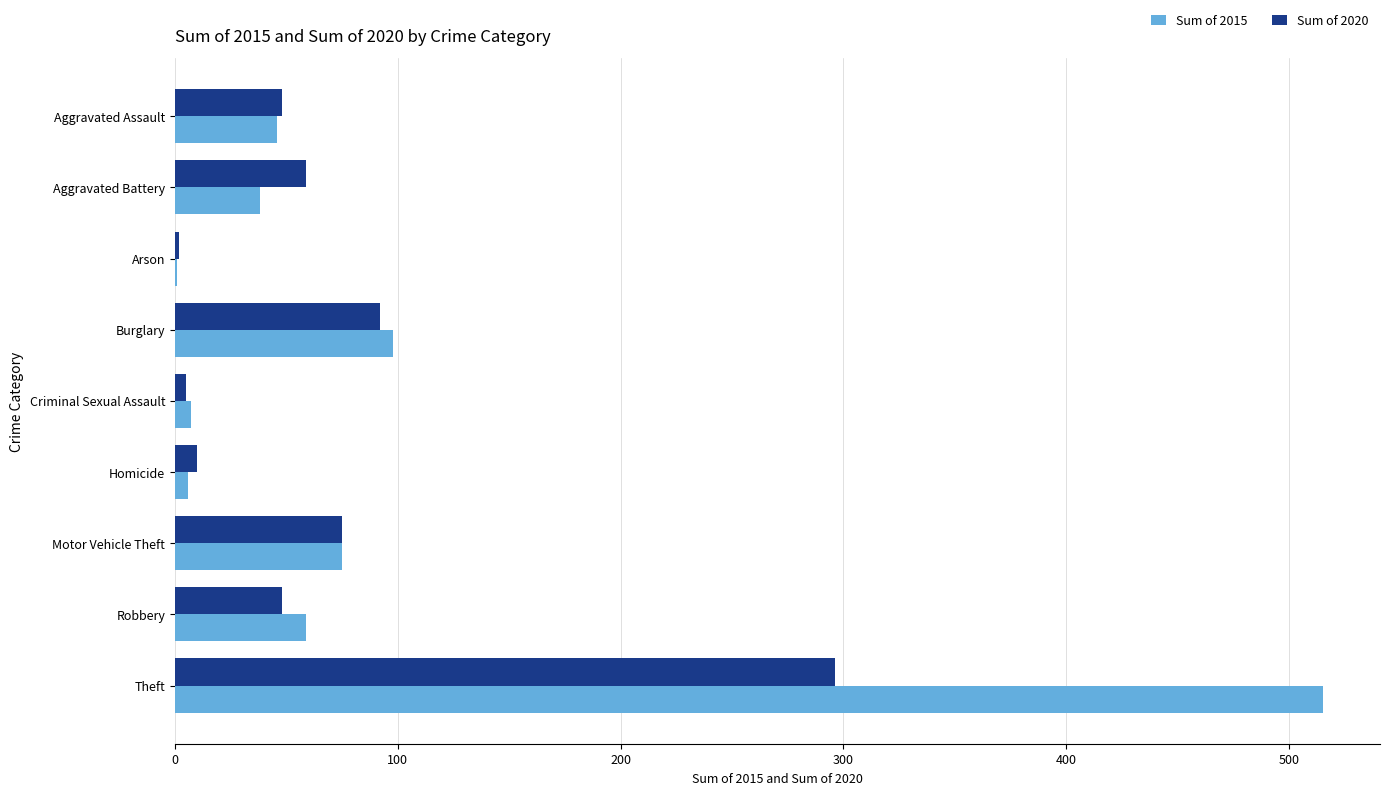

What is the maximum value shown in the chart?

515